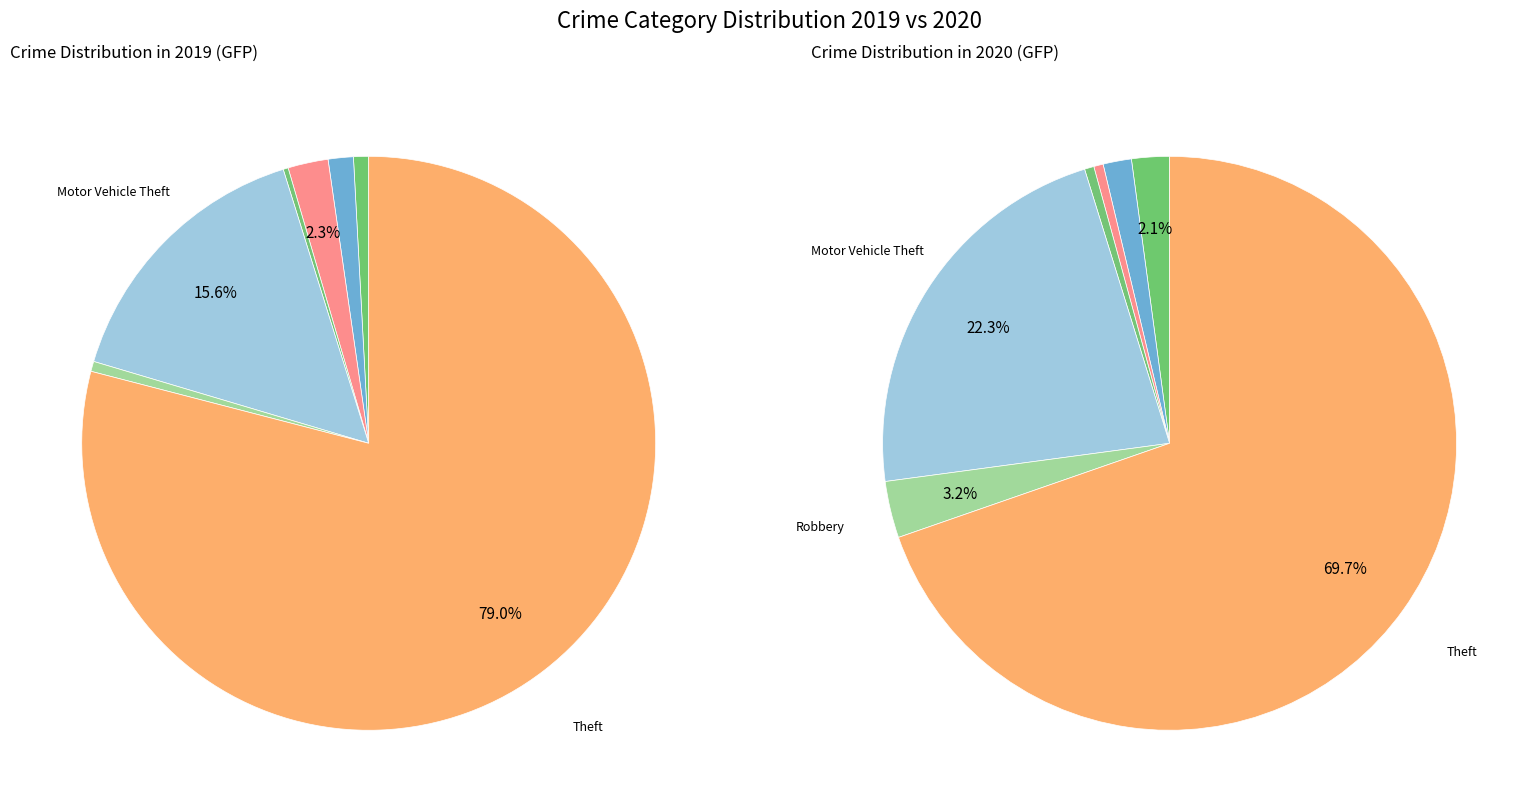

To the nearest percent, what portion does 4 represent?

22%